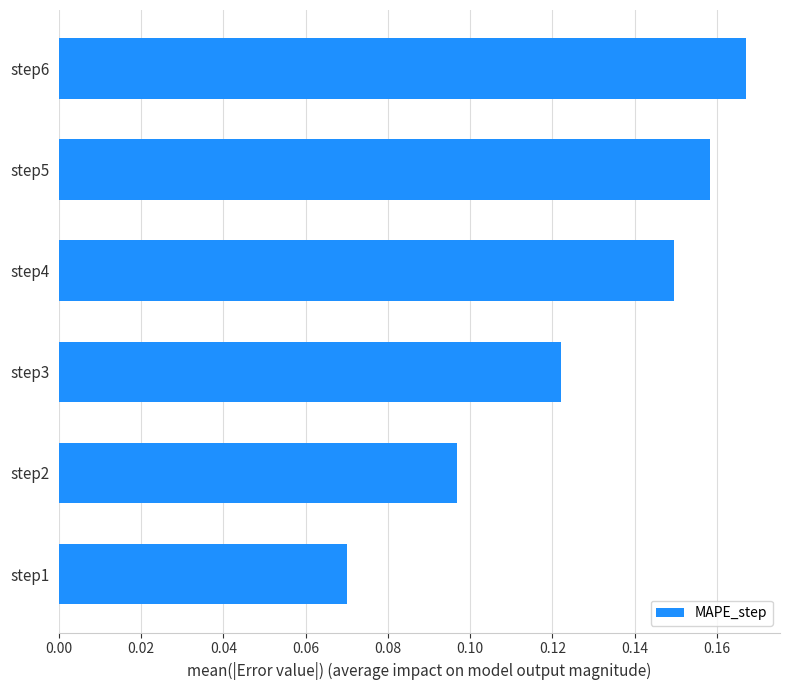

Which label corresponds to the largest value in the chart?

step6